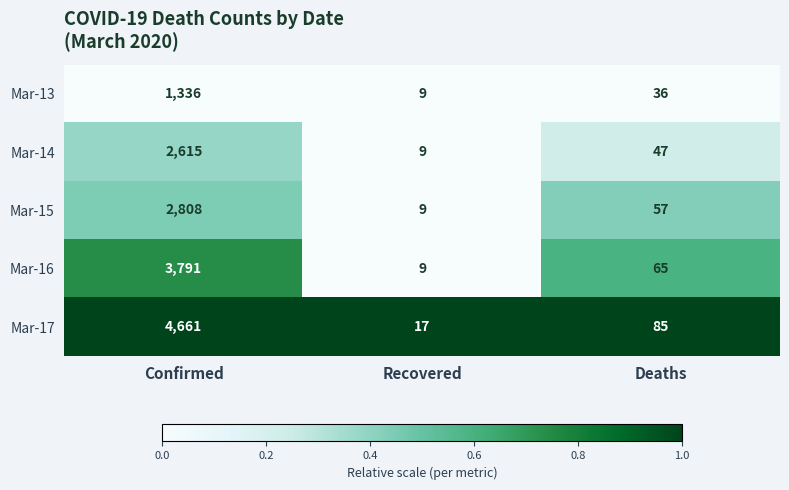

List the series in order of their peak value, lowest first.

Mar-13, Mar-14, Mar-15, Mar-16, Mar-17